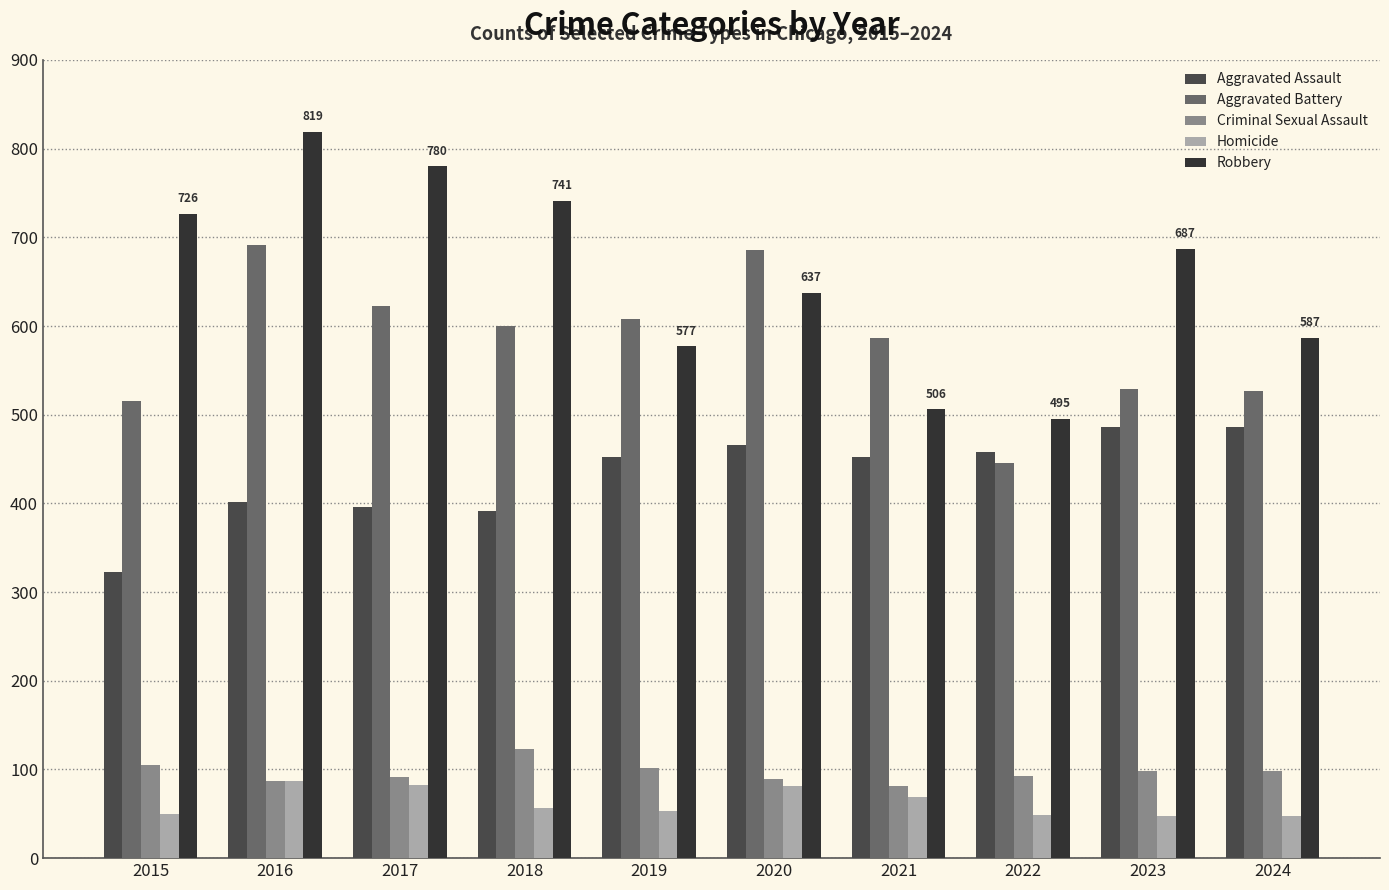

What is the smallest value displayed?

47